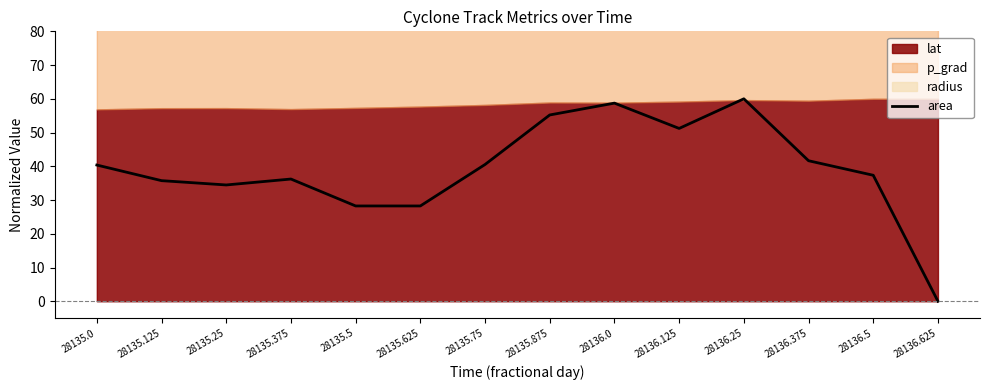

Reading left to right, extract all data points from this chart.

28135.0=40.4	28135.125=35.7	28135.25=34.5	28135.375=36.2	28135.5=28.2	28135.625=28.2	28135.75=40.5	28135.875=55.2	28136.0=58.7	28136.125=51.2	28136.25=60.0	28136.375=41.6	28136.5=37.3	28136.625=0.0